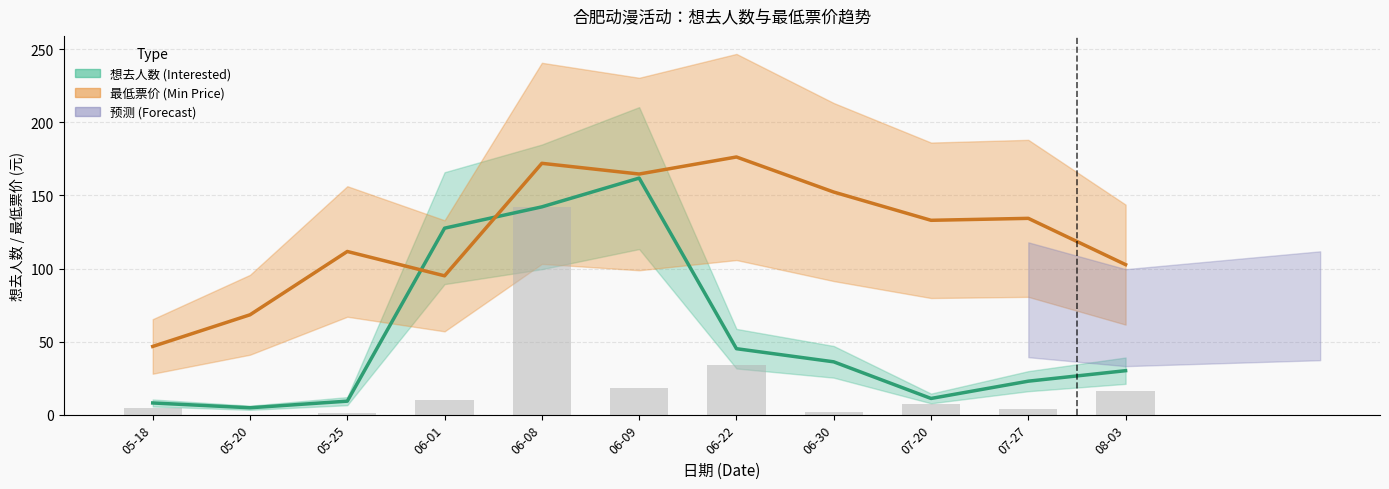

What value does the 想去人数 (Interested) series have at 05-25?

9.2